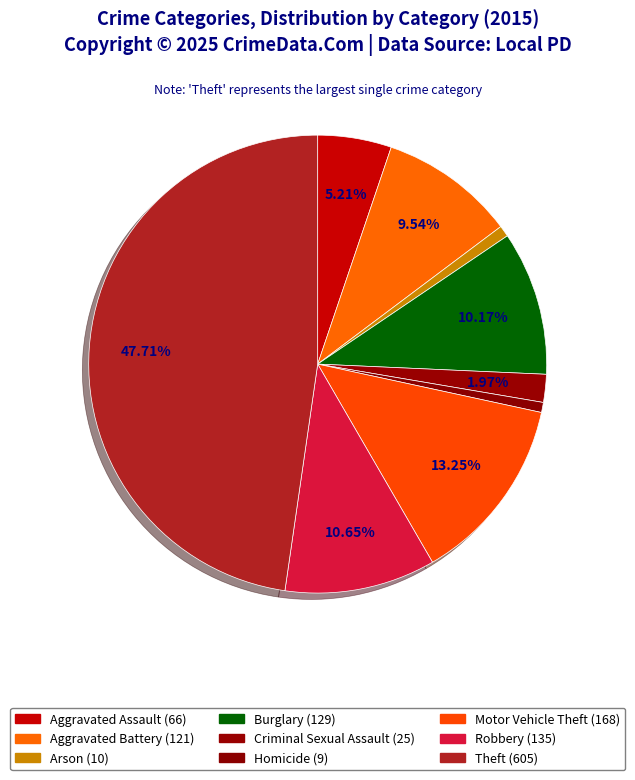

What is the smallest slice in the pie chart?

Homicide